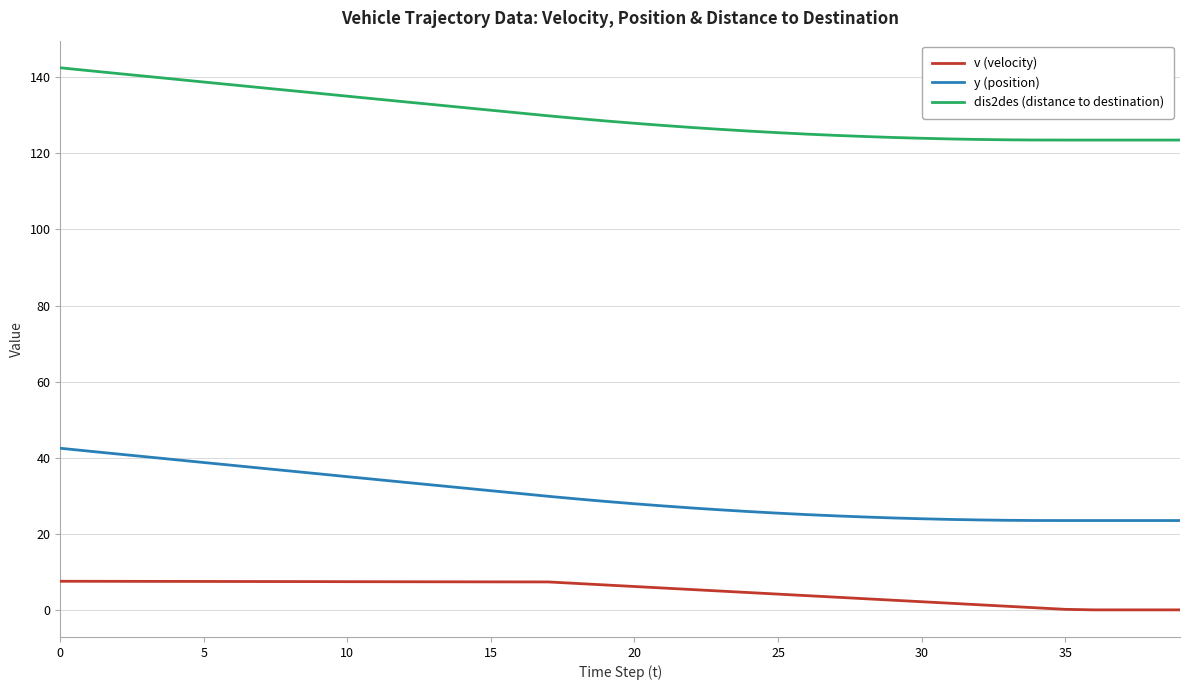

Which series has the largest total across all categories?

dis2des (distance to destination)